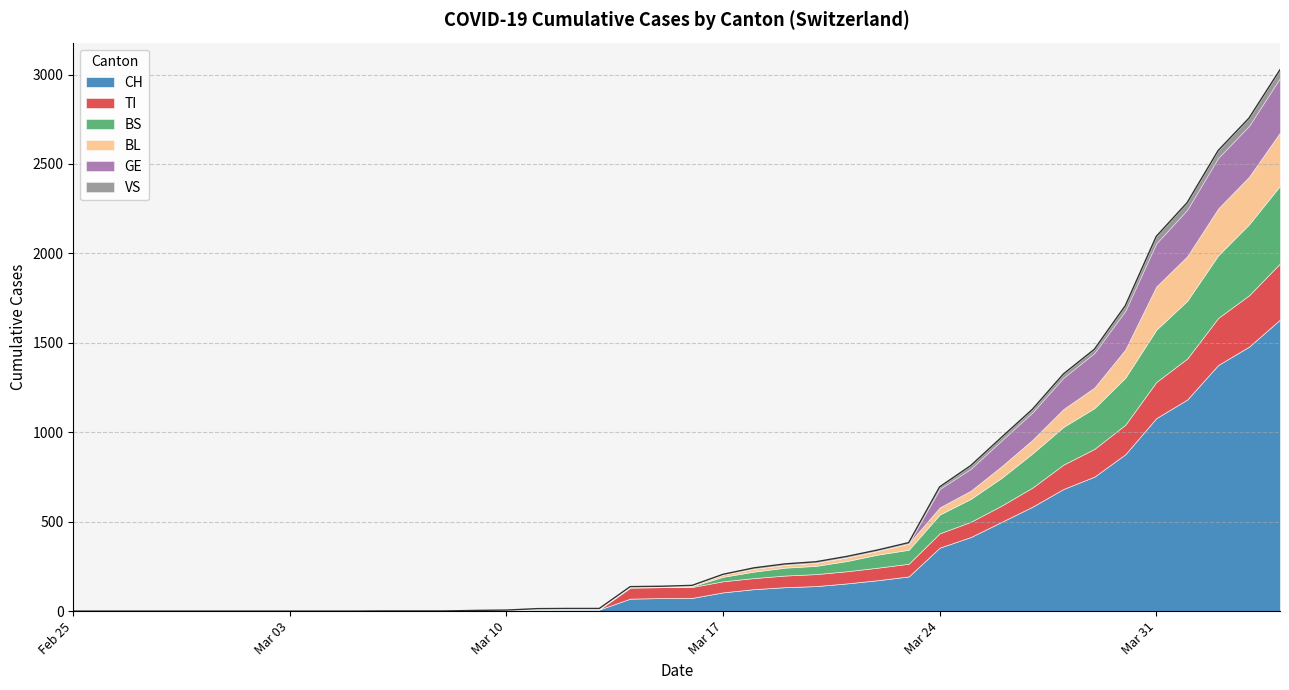

What is the greatest value displayed?

1630